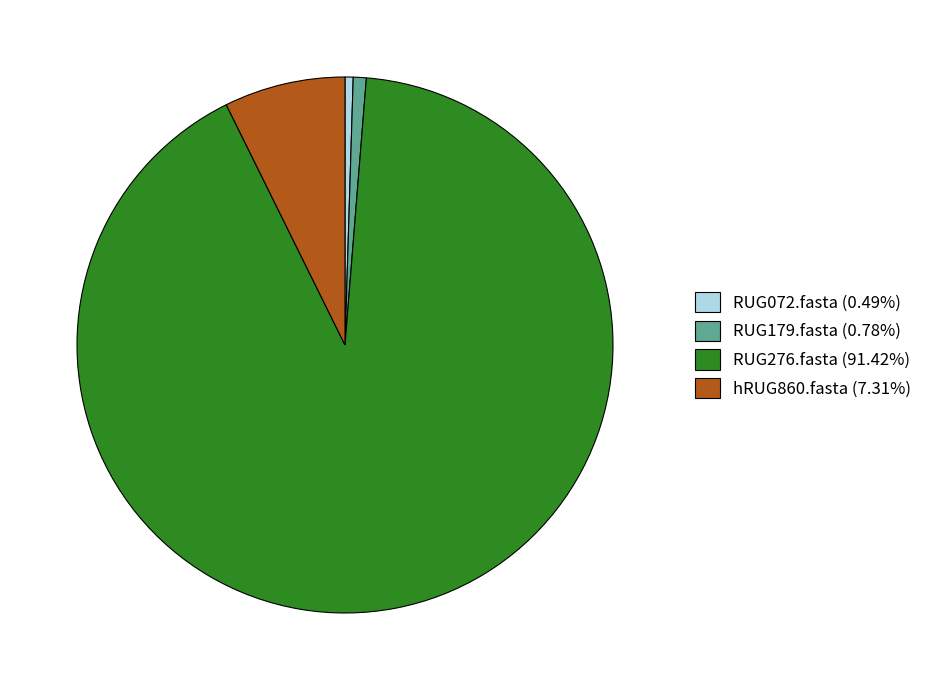

Which category has the biggest portion of the pie?

RUG276.fasta